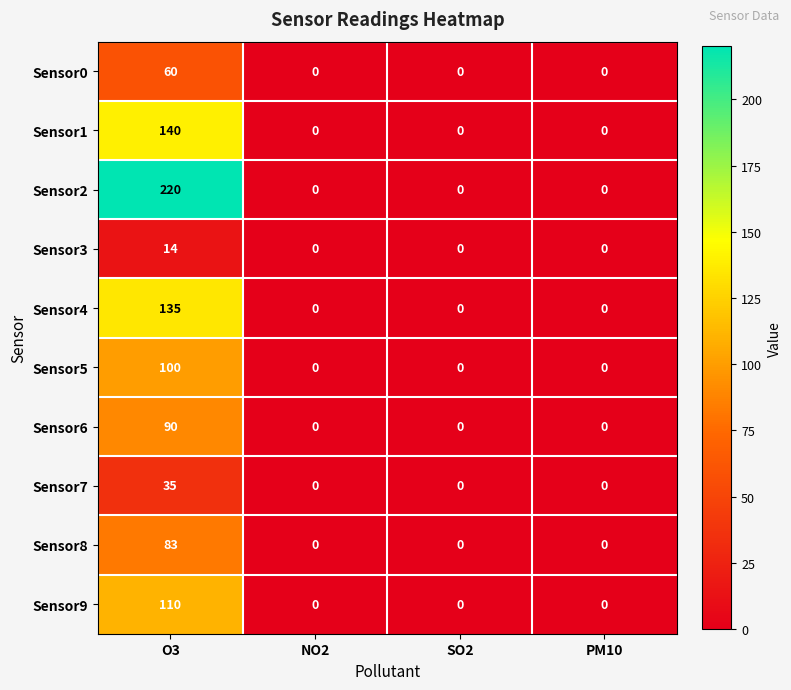

Which series has the largest total across all categories?

Sensor2